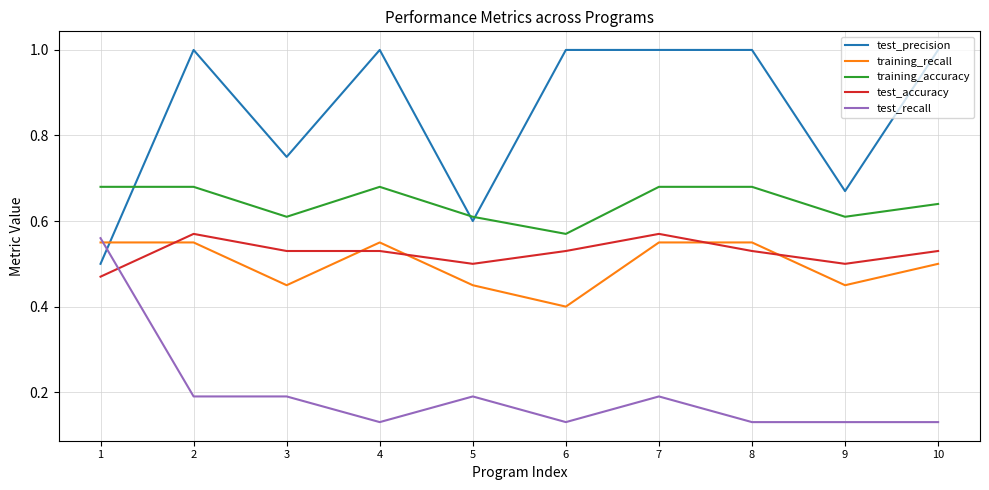

At 6, list the series in order from largest to smallest.

test_precision, training_accuracy, test_accuracy, training_recall, test_recall